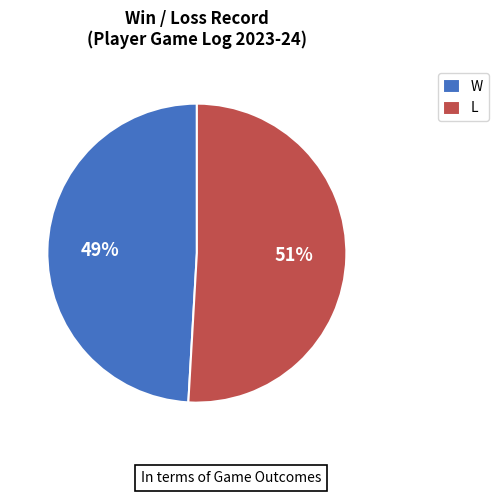

What is the ratio of the value at W to the value at L?

1.0